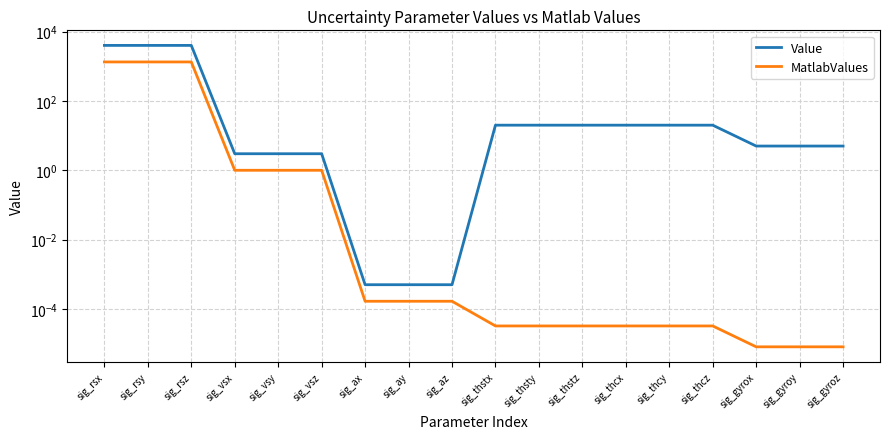

At which category is the sum across all series the highest?

sig_rsx